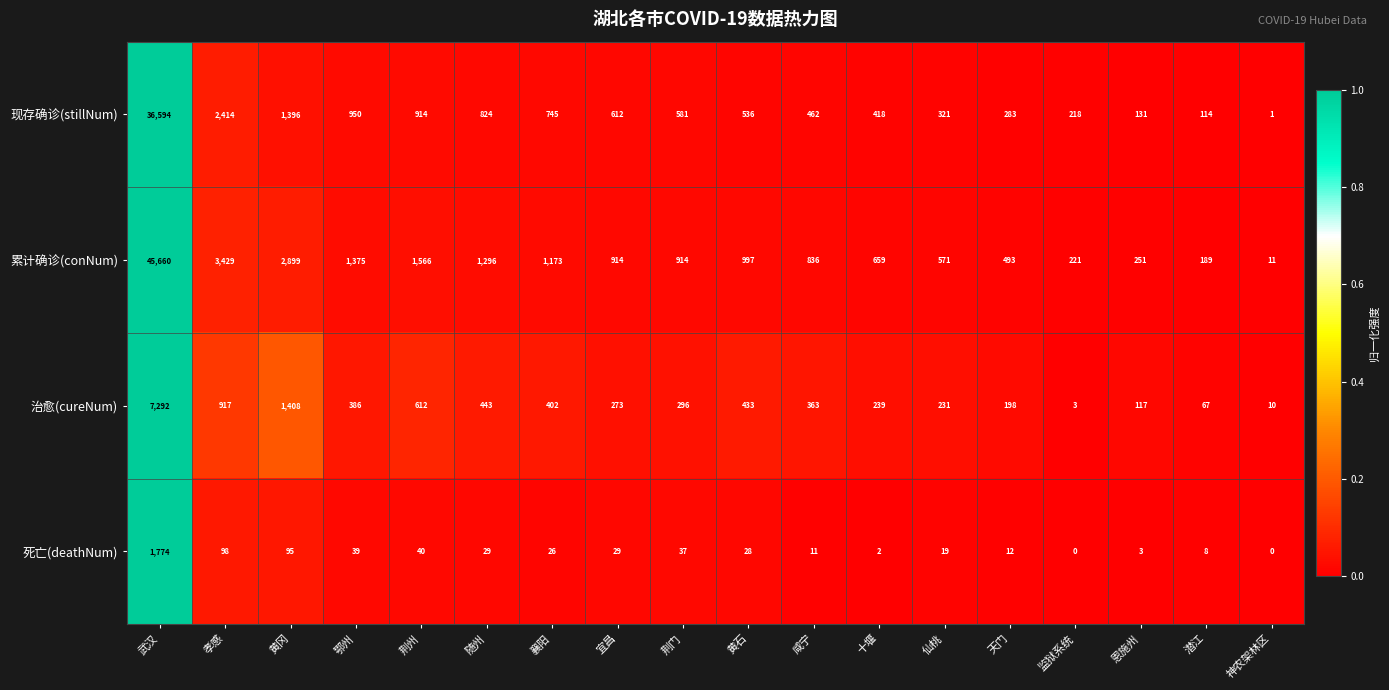

At which label is 累计确诊(conNum) closest to 22835?

孝感